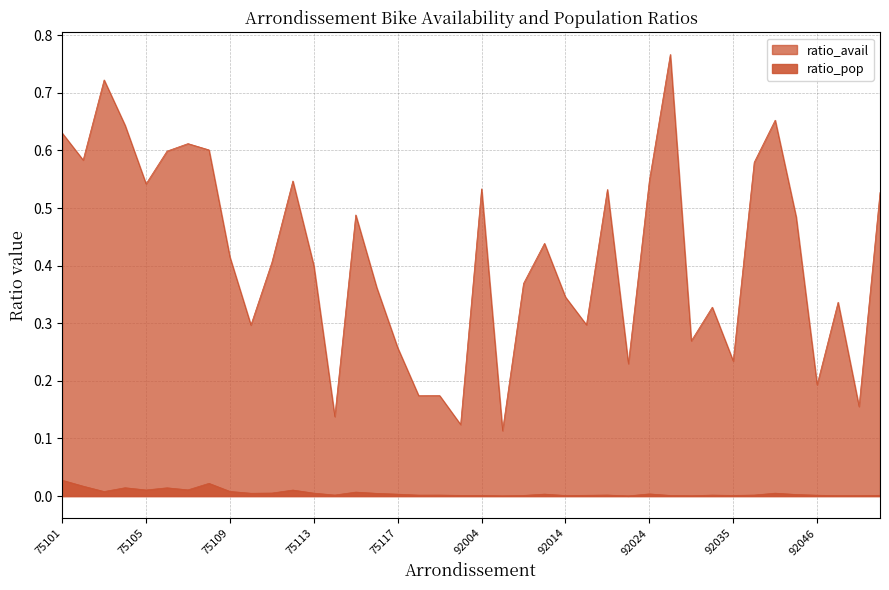

How many interior local valleys does the ratio_pop series have?

12